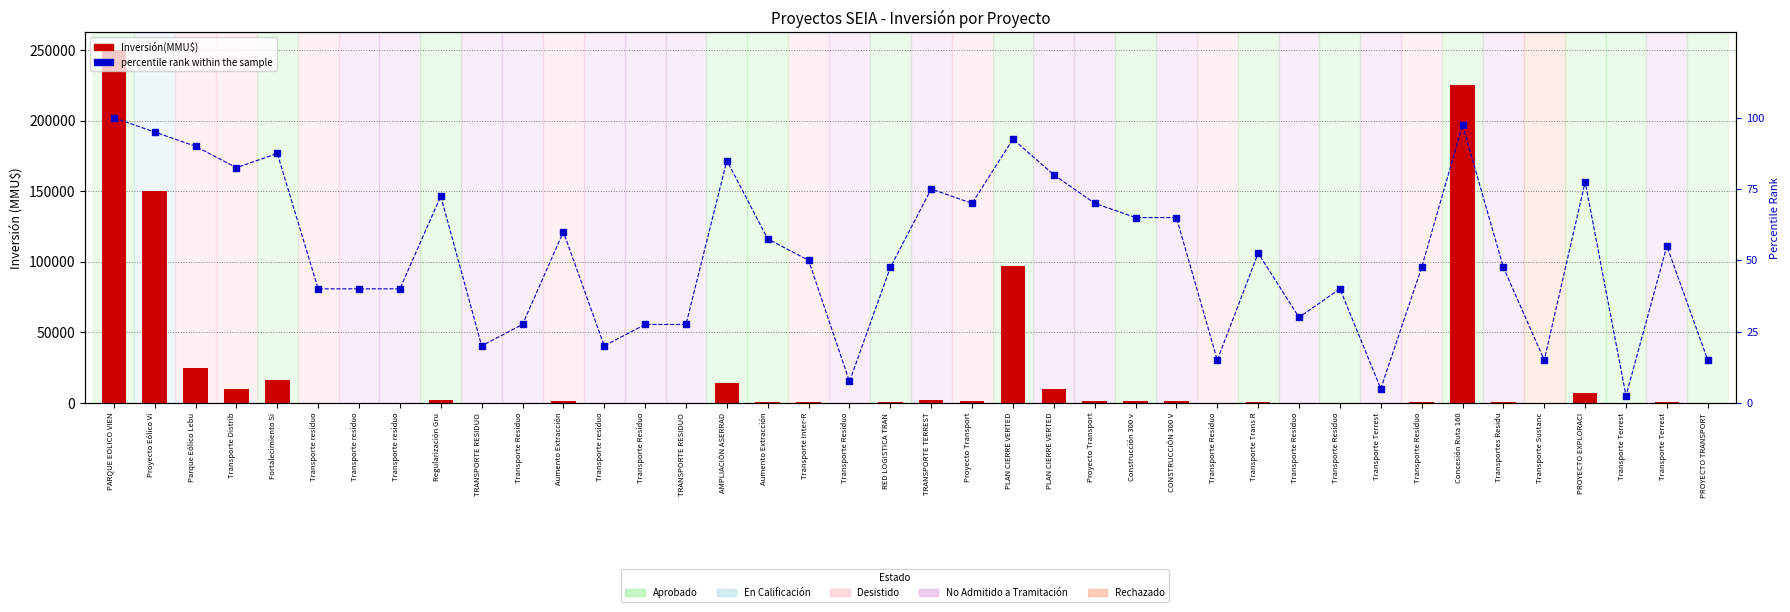

Reading left to right, transcribe all the data shown in this chart.

Inversión(MMU$): 250000.0	150000.0	25000.0	9903.0	16200.0	250.0	250.0	250.0	1700.0	100.0	200.0	1200.0	100.0	200.0	200.0	14000.0	750.0	377.0	22.0	300.0	1750.0	1650.0	96797.0	9654.0	1650.0	1450.0	1450.0	80.0	429.0	234.0	250.0	10.0	300.0	225000.0	300.0	80.0	7000.0	1.0	500.0	80.0
percentile rank within the sample: 100.0	95.0	90.0	82.5	87.5	40.0	40.0	40.0	72.5	20.0	27.5	60.0	20.0	27.5	27.5	85.0	57.5	50.0	7.5	47.5	75.0	70.0	92.5	80.0	70.0	65.0	65.0	15.0	52.5	30.0	40.0	5.0	47.5	97.5	47.5	15.0	77.5	2.5	55.0	15.0